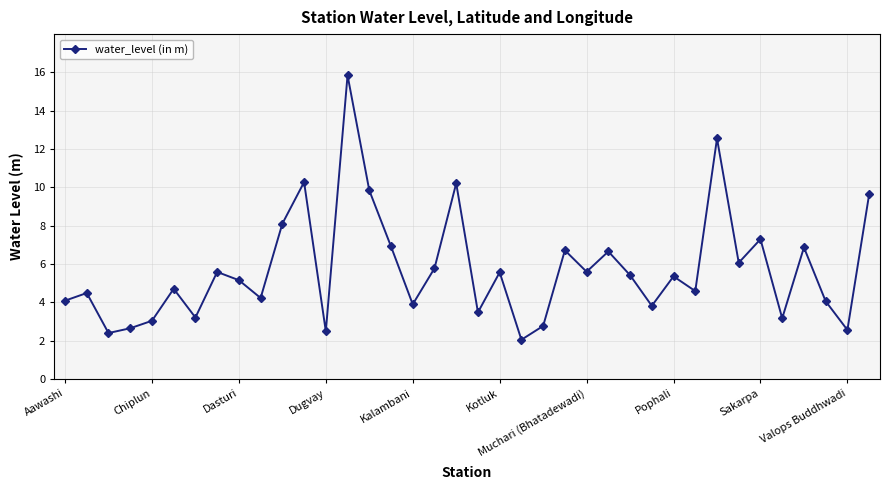

What is the sum of all values?

216.9